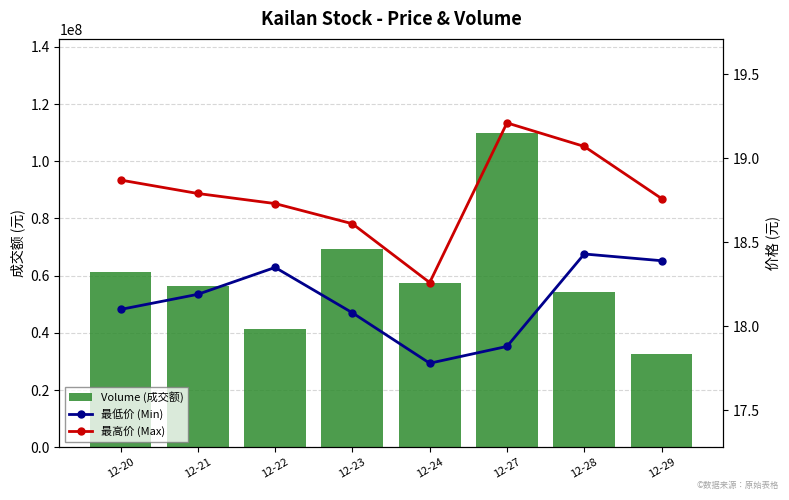

What is the value of the 最低价 (Min) bar at the 6th from the left?

17.9